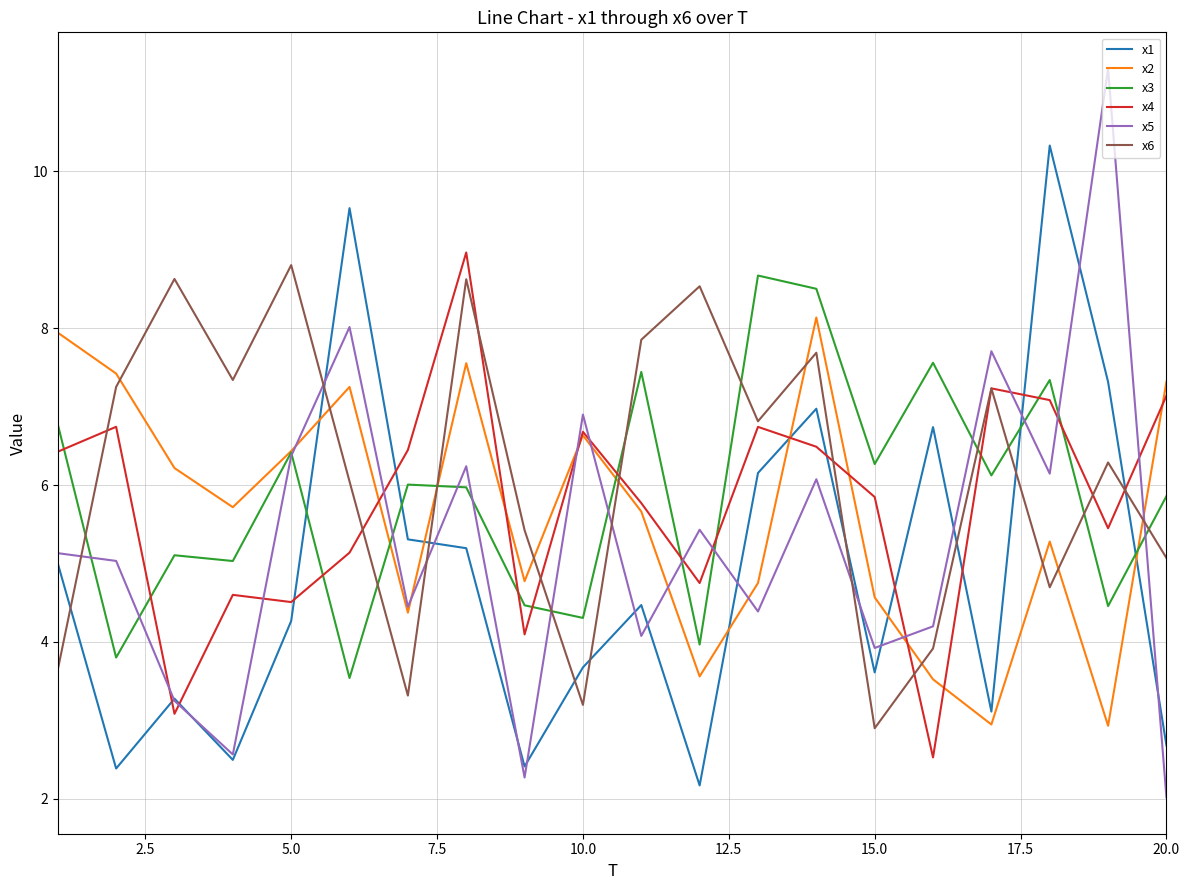

After their last crossing, which series has the higher values: x4 or x3?

x4